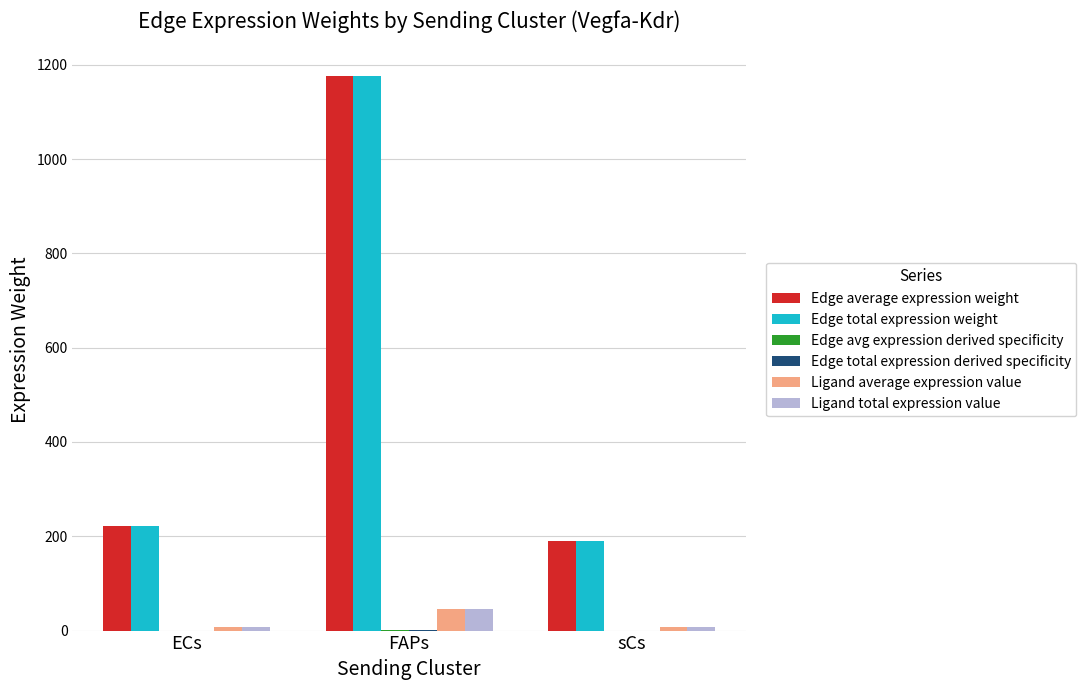

At which category is the sum across all series the highest?

FAPs